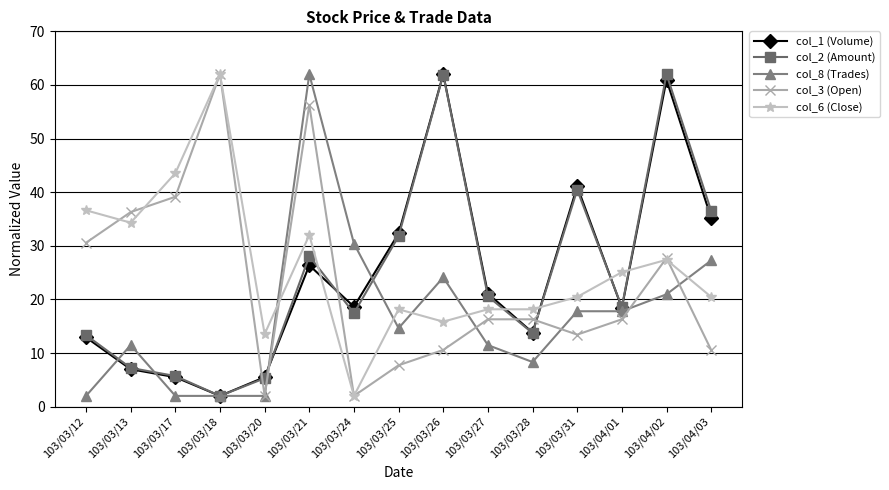

What is the lowest value of the col_3 (Open) series?

2.0